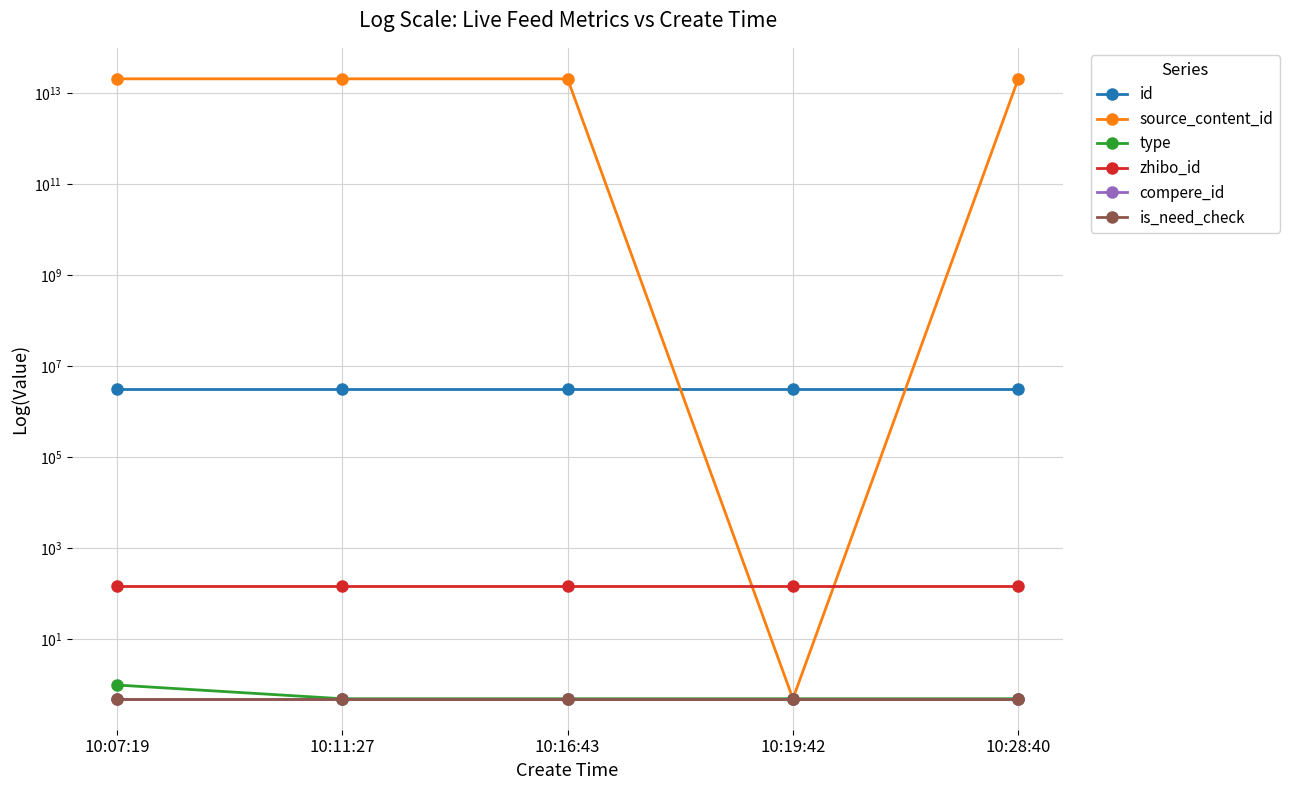

What is the label of the 1st point from the right?

10:28:40